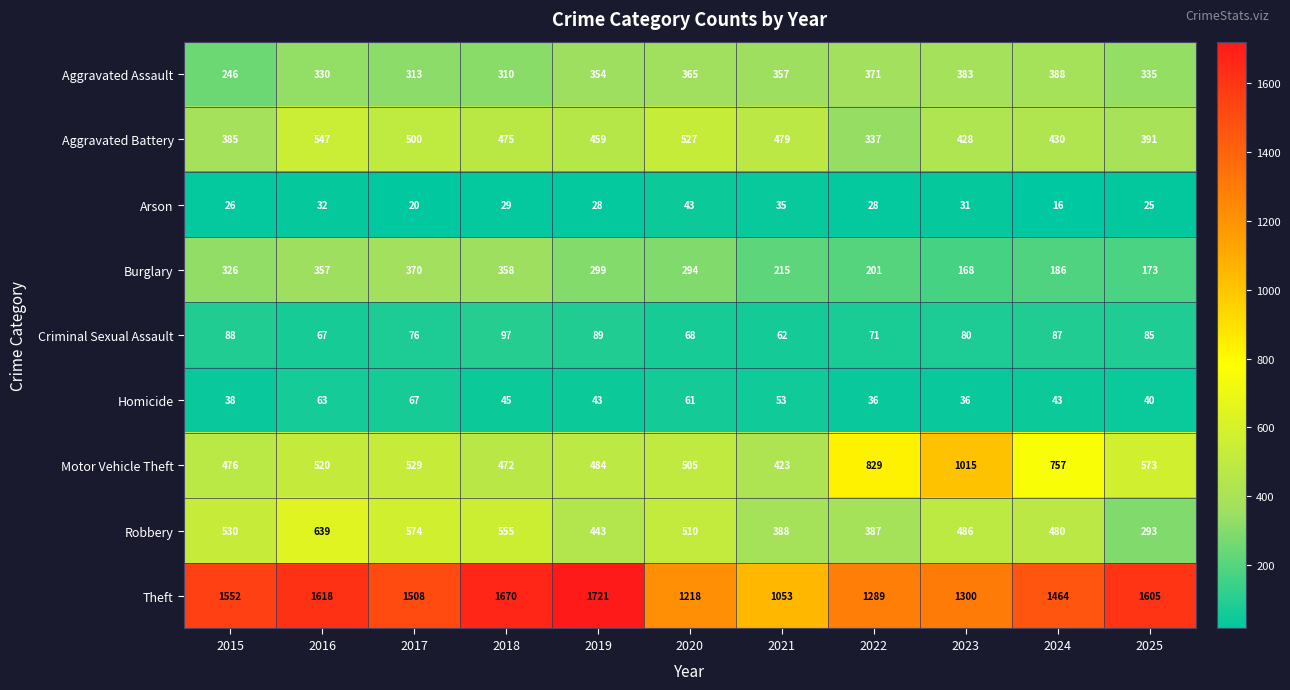

List the labels in order of Criminal Sexual Assault value, smallest first.

2021, 2016, 2020, 2022, 2017, 2023, 2025, 2024, 2015, 2019, 2018